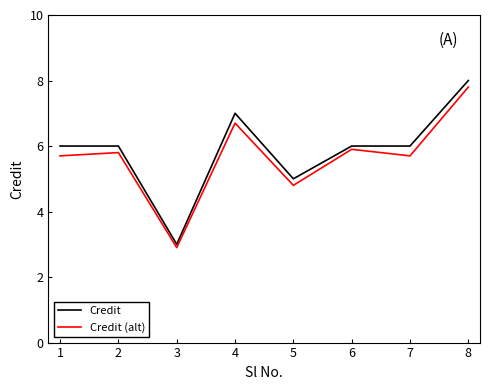

What is the smallest value displayed?

2.9